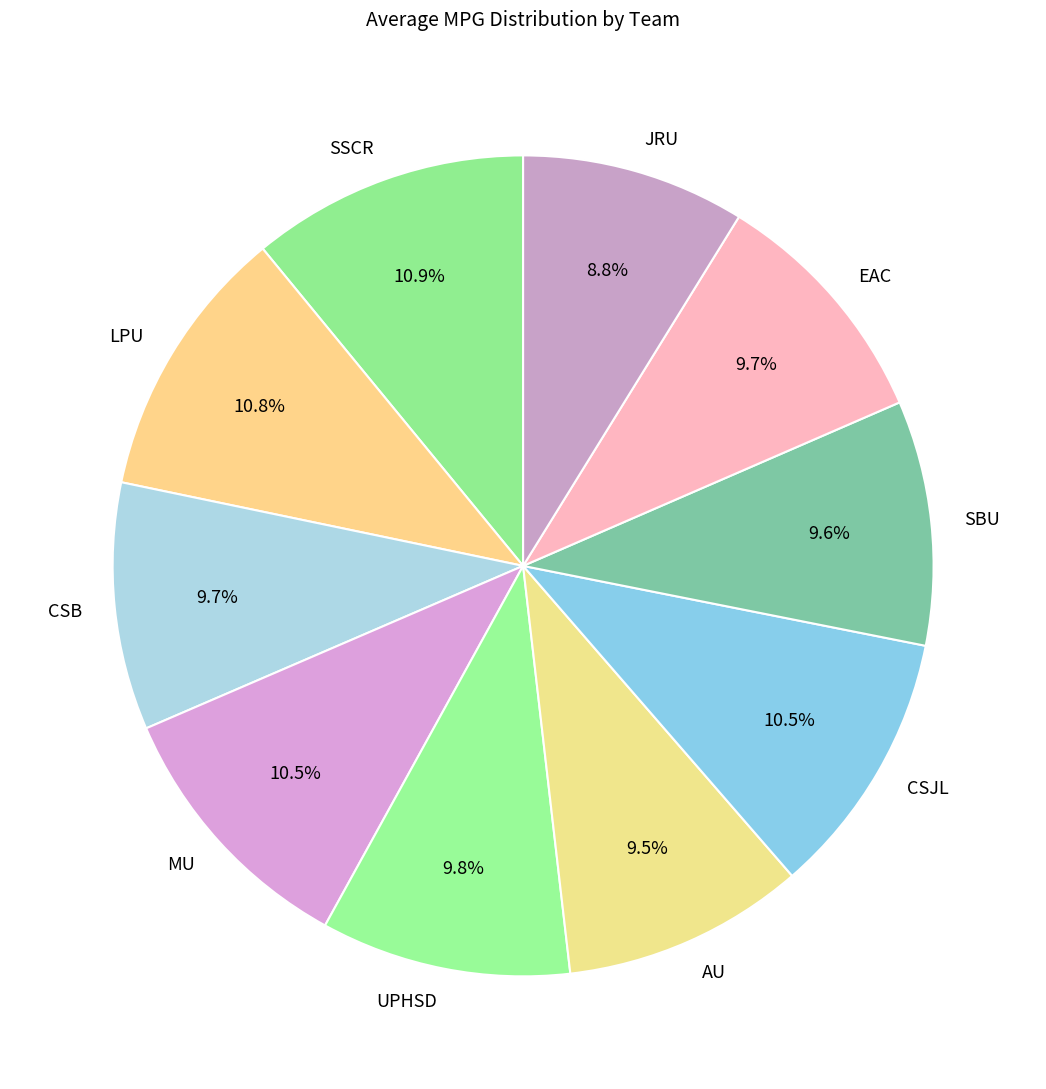

True or false: CSB accounts for 4% of the total.

False